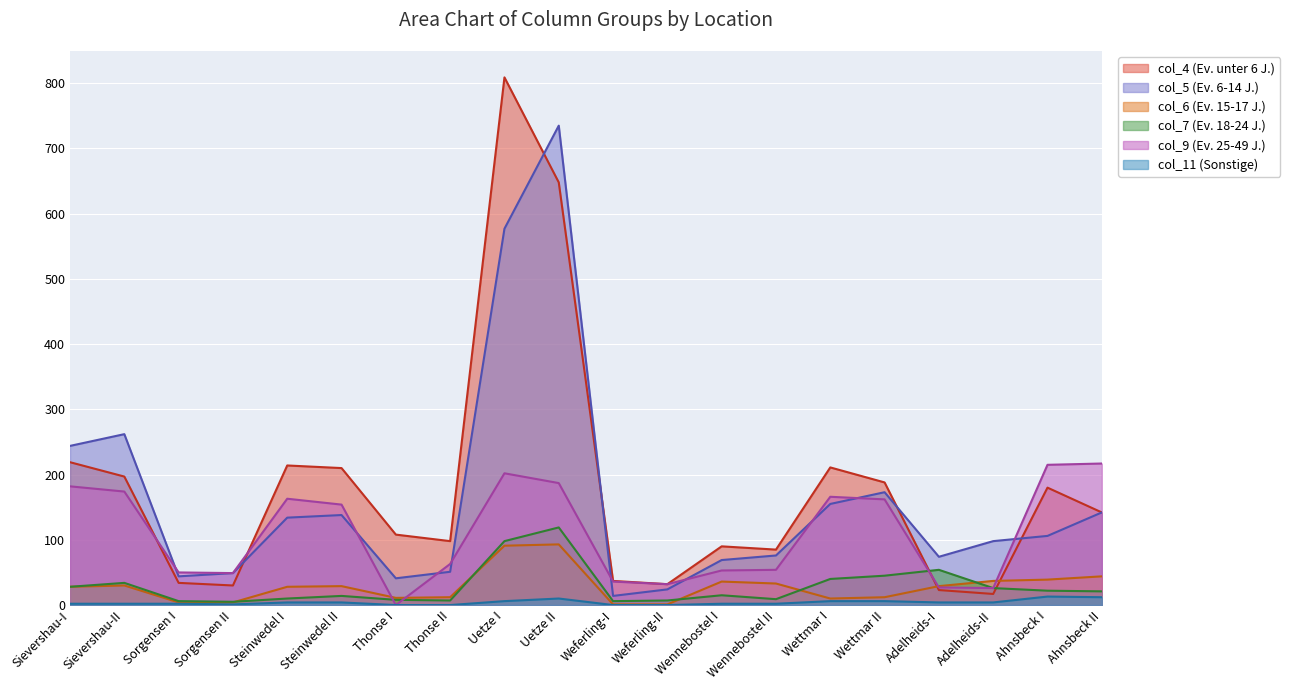

What is the label of the 16th point from the right?

Steinwedel I